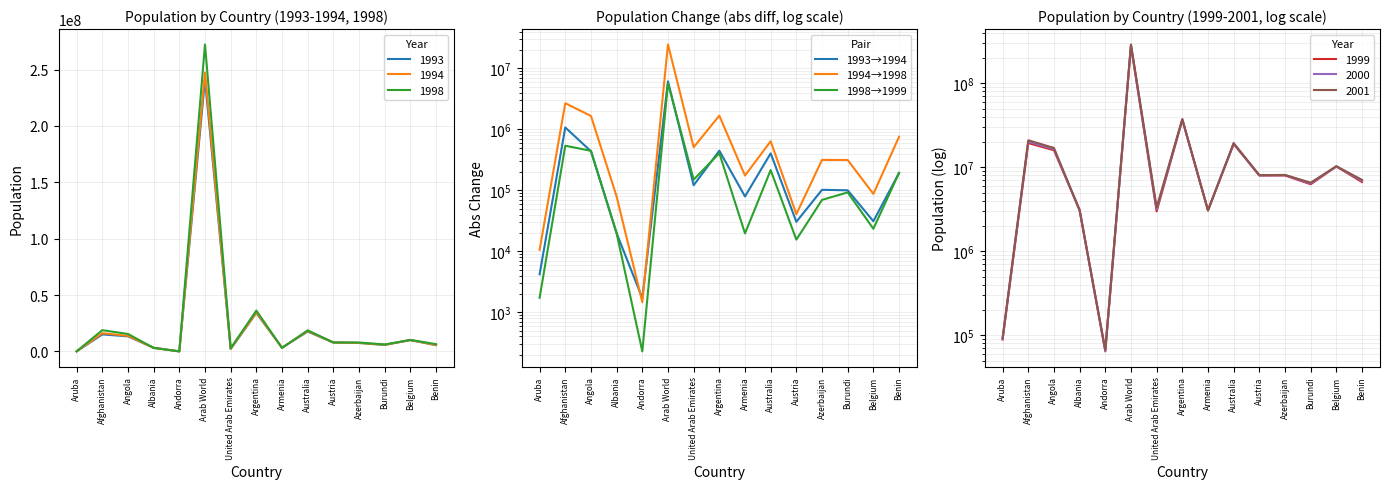

Between Aruba and Benin, which is larger?

Benin